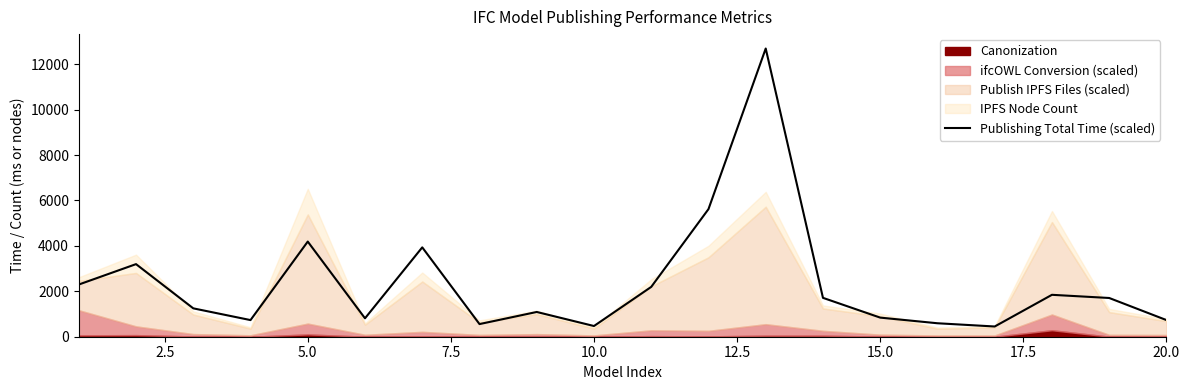

How many points are higher than both their immediate neighbors (excluding endpoints)?

6